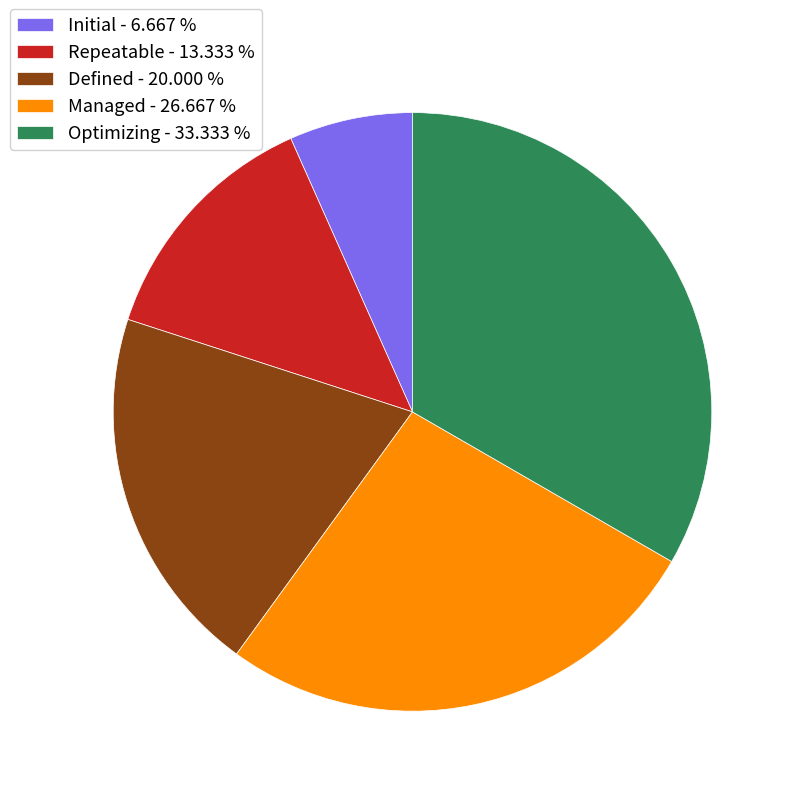

Which category has the biggest portion of the pie?

Optimizing